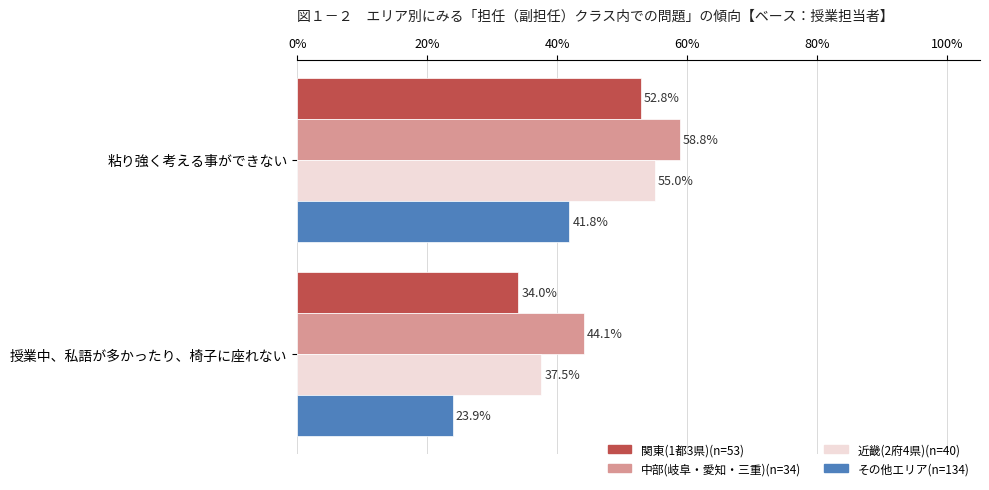

Which series has the largest range (max minus min)?

関東(1都3県)(n=53)